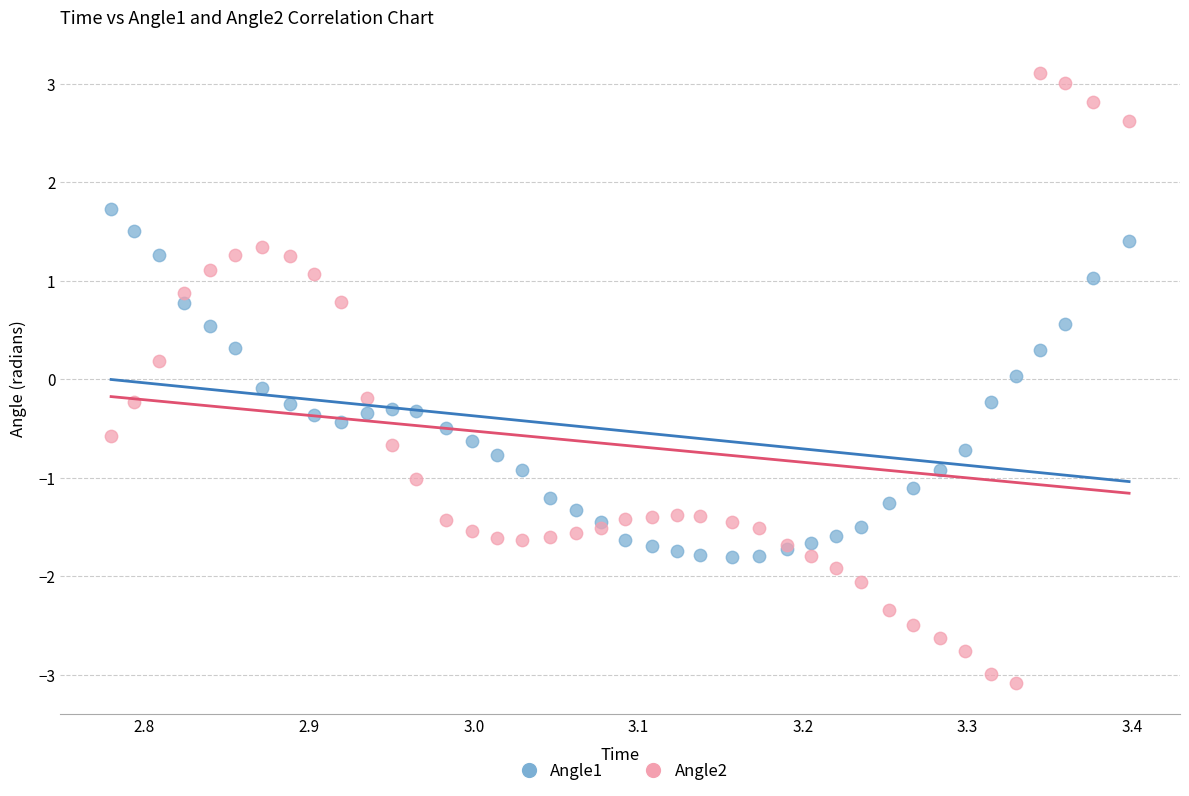

What are all the series names shown in the legend?

Angle1, Angle2